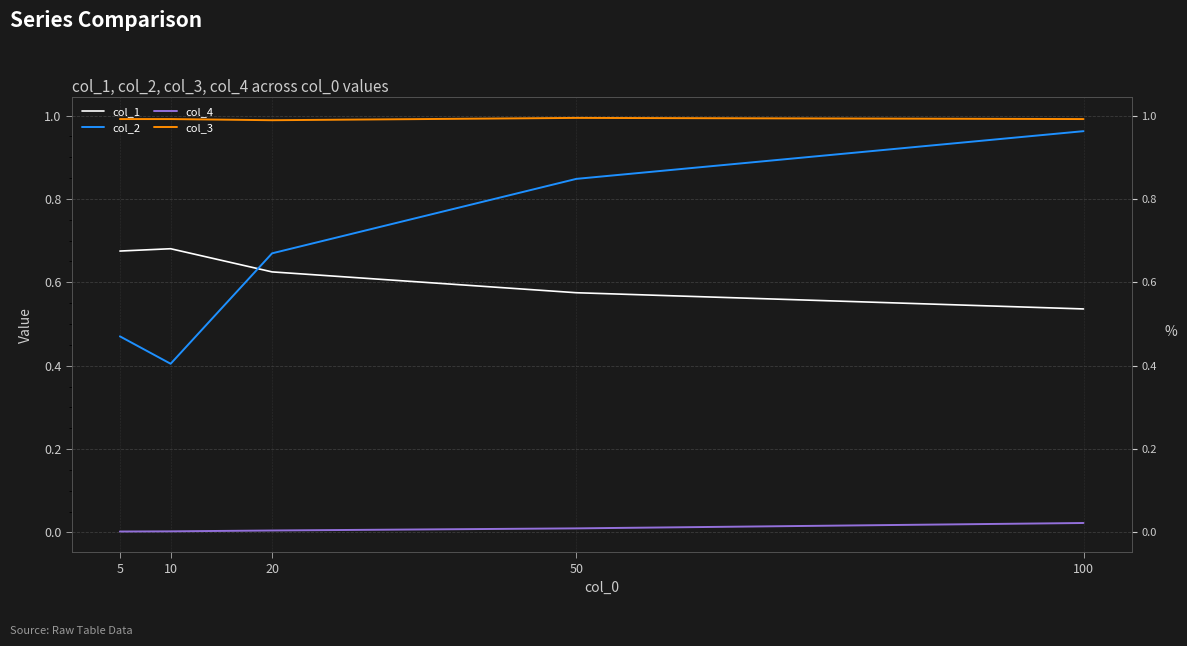

Which label corresponds to the smallest value in the chart?

5